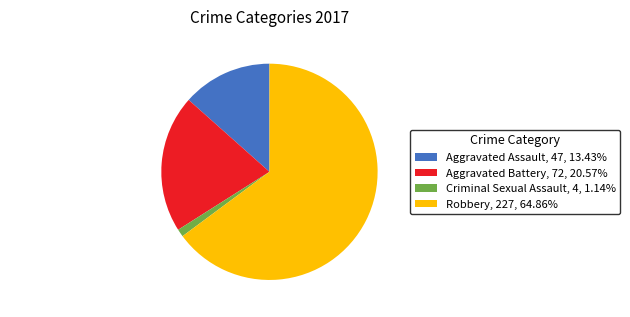

Is the sum of Criminal Sexual Assault and Aggravated Battery greater than half?

No